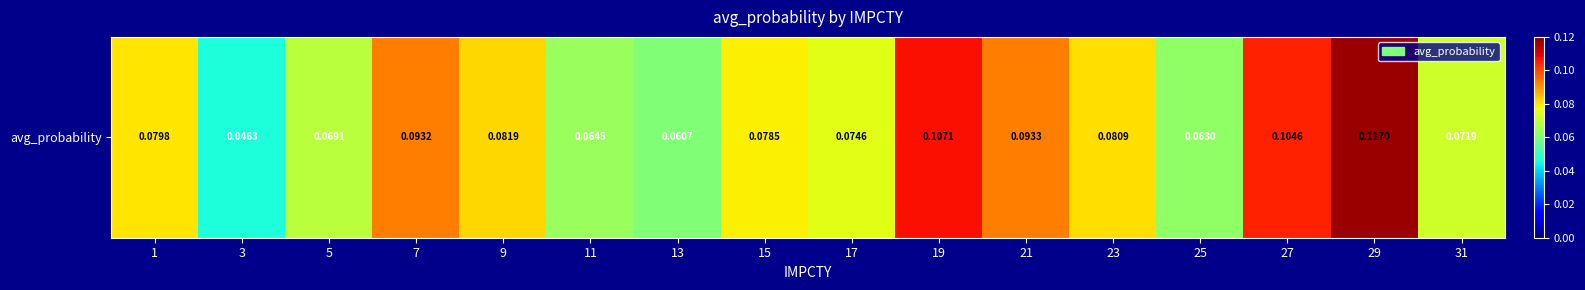

List the labels in order of value, largest first.

29, 19, 27, 21, 7, 9, 23, 1, 15, 17, 31, 5, 11, 25, 13, 3